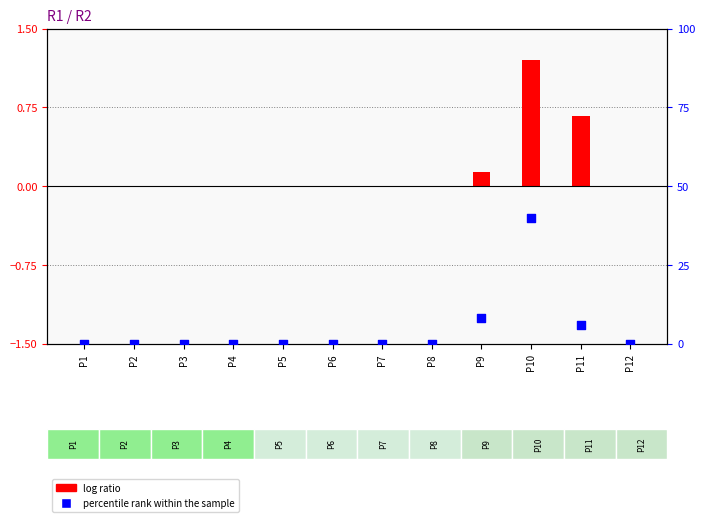

What are all the series names shown in the legend?

log ratio, percentile rank within the sample